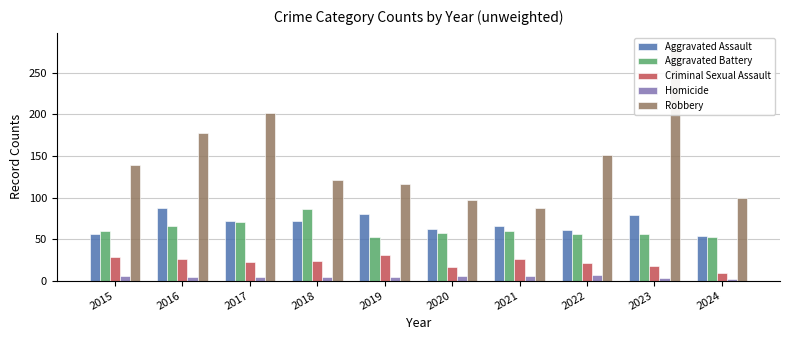

What value does the Aggravated Assault series have at 2016, to the nearest 10?

90